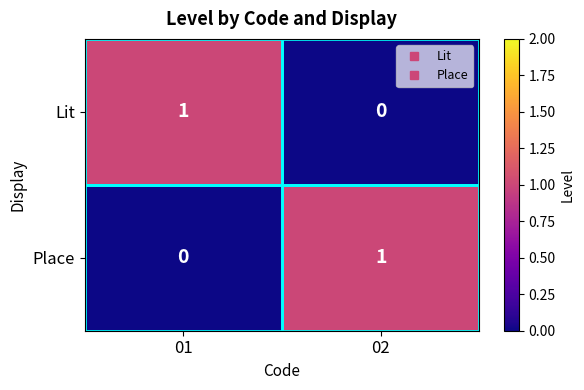

Is the value of Place at 02 greater than the value of Lit at 02?

Yes